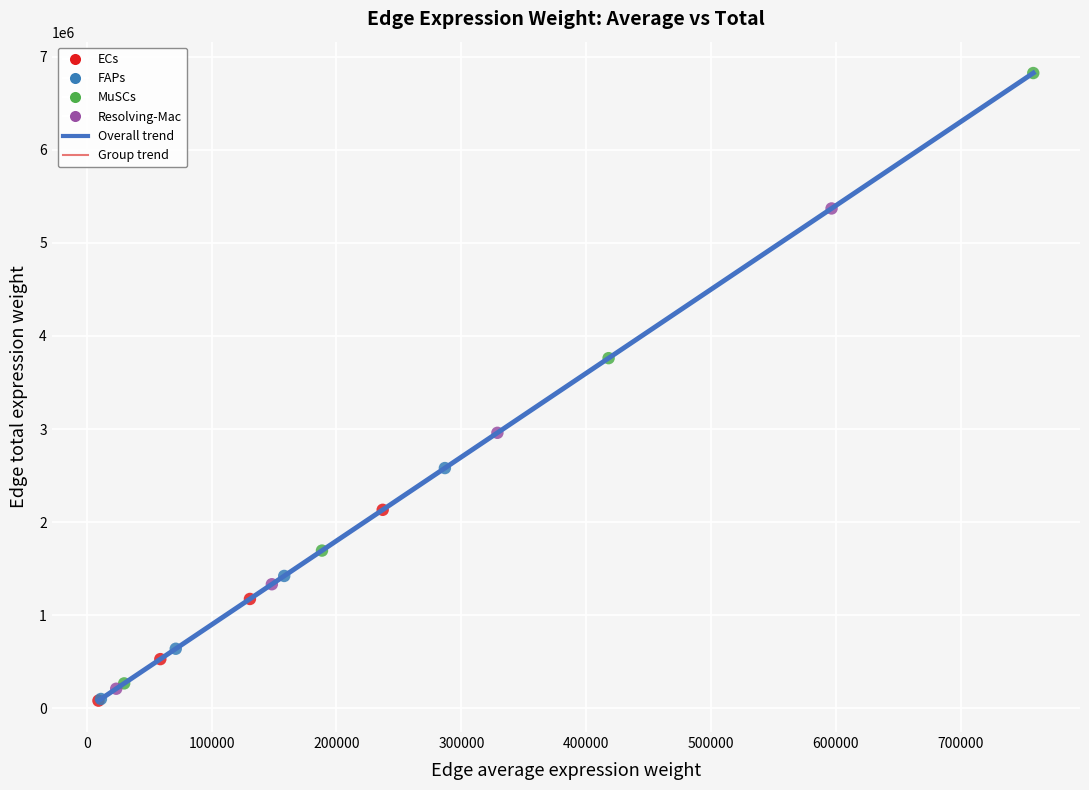

Which series contains the highest Y value?

MuSCs